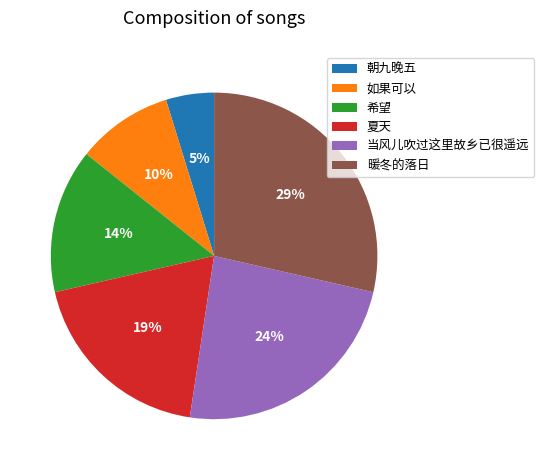

Do 暖冬的落日 and 朝九晚五 together represent more than half of the pie?

No